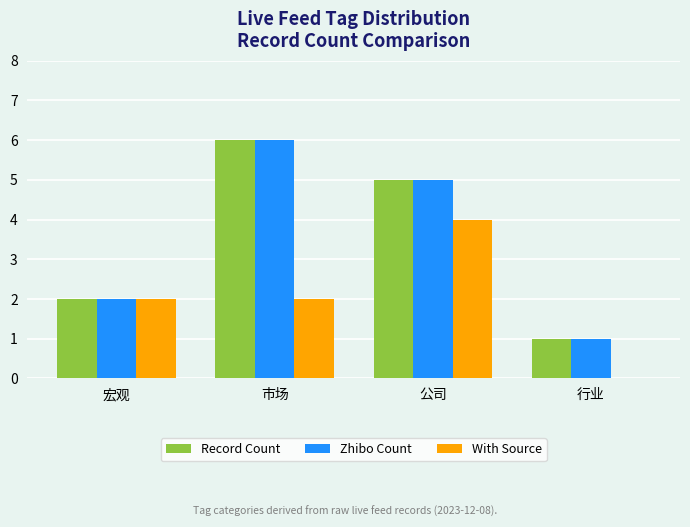

What is the total value across all series at 公司?

14